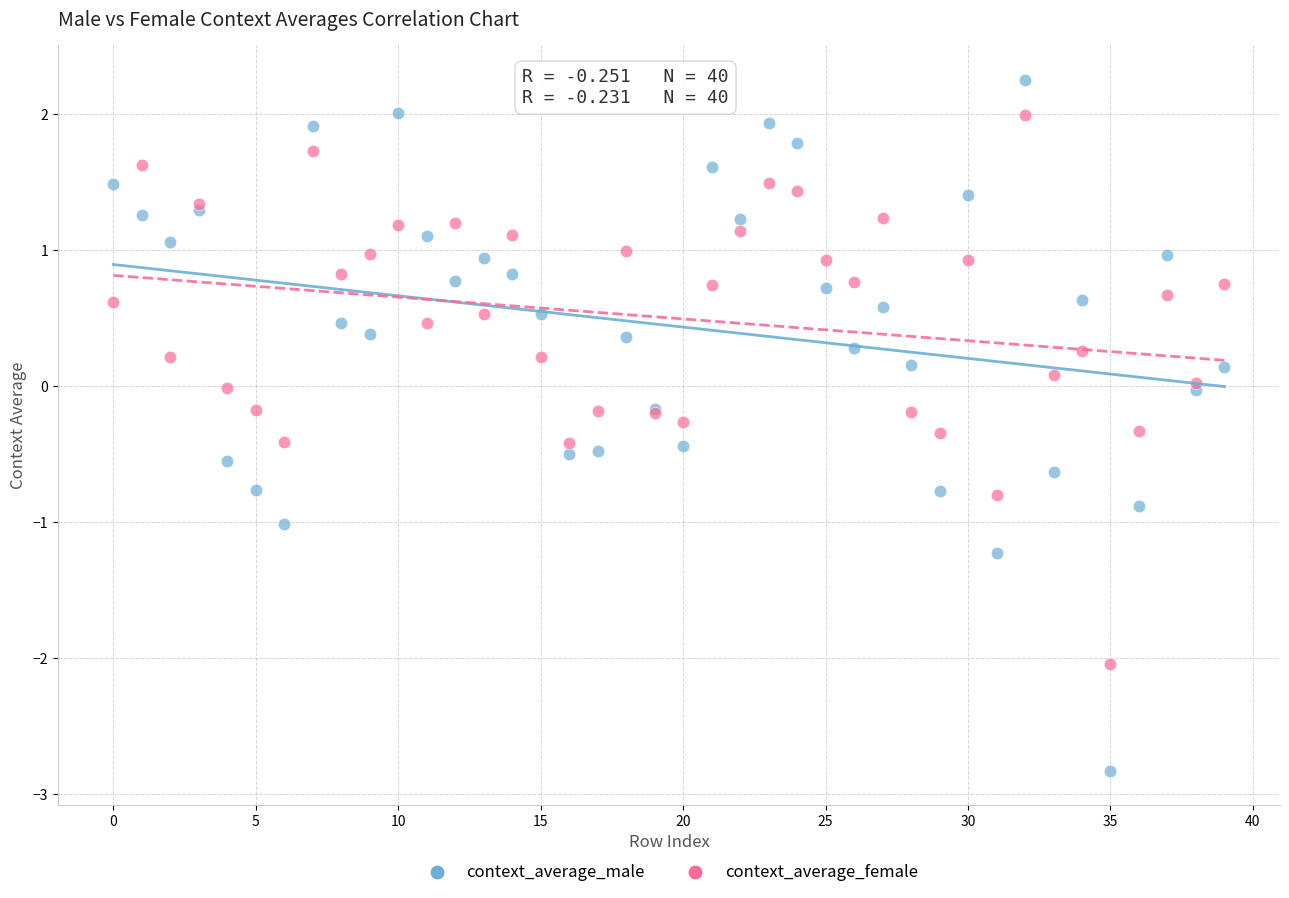

Which series has the widest spread of Y values?

context_average_male